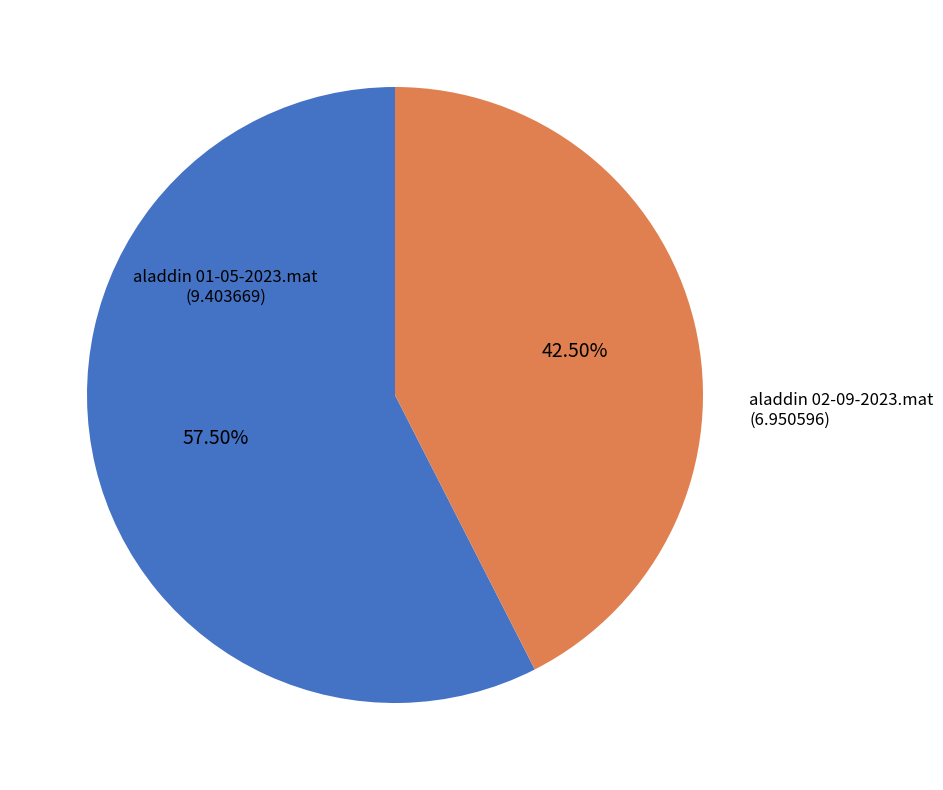

Does any single category account for the majority?

Yes